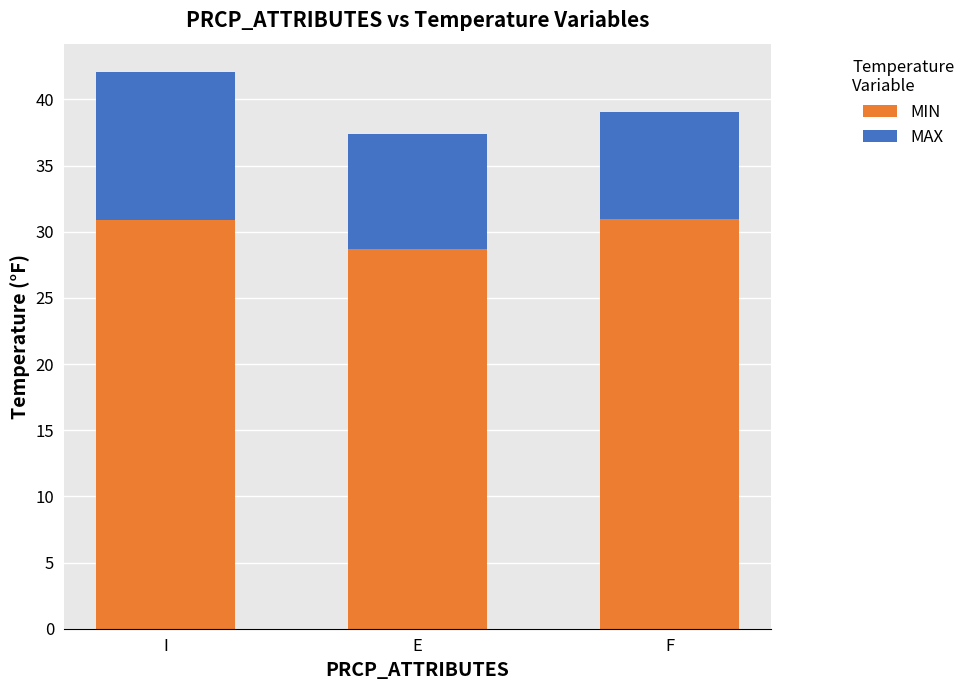

What is the value of the MIN bar at the 2nd from the left?

28.7